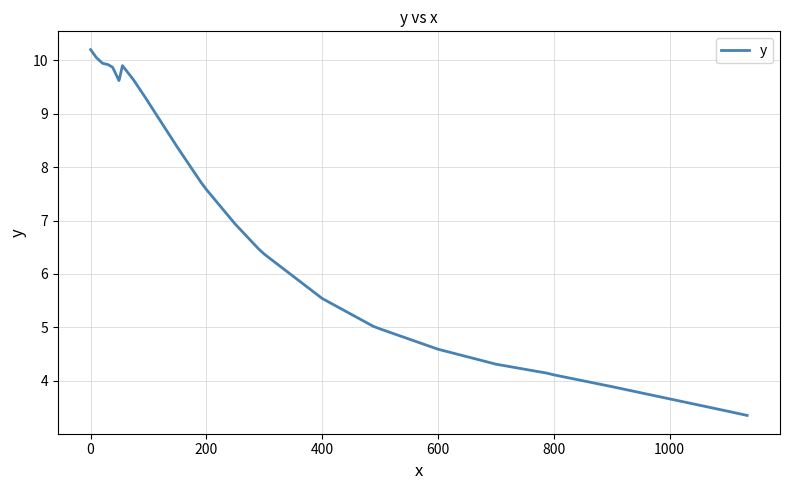

What is the minimum value shown in the chart?

3.4